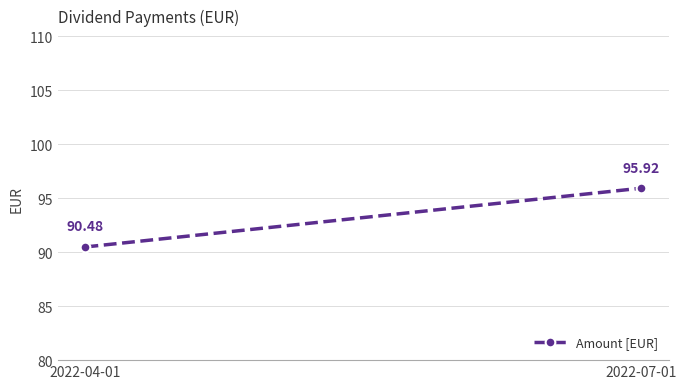

Count the number of categories in the chart.

2